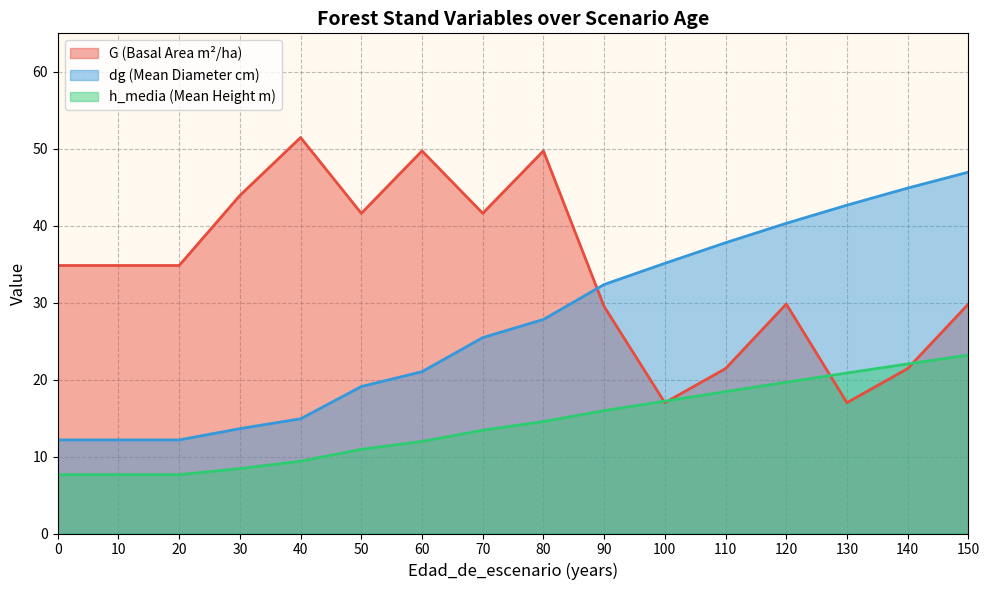

What is the difference between the maximum and second lowest values in the dg series?

34.8